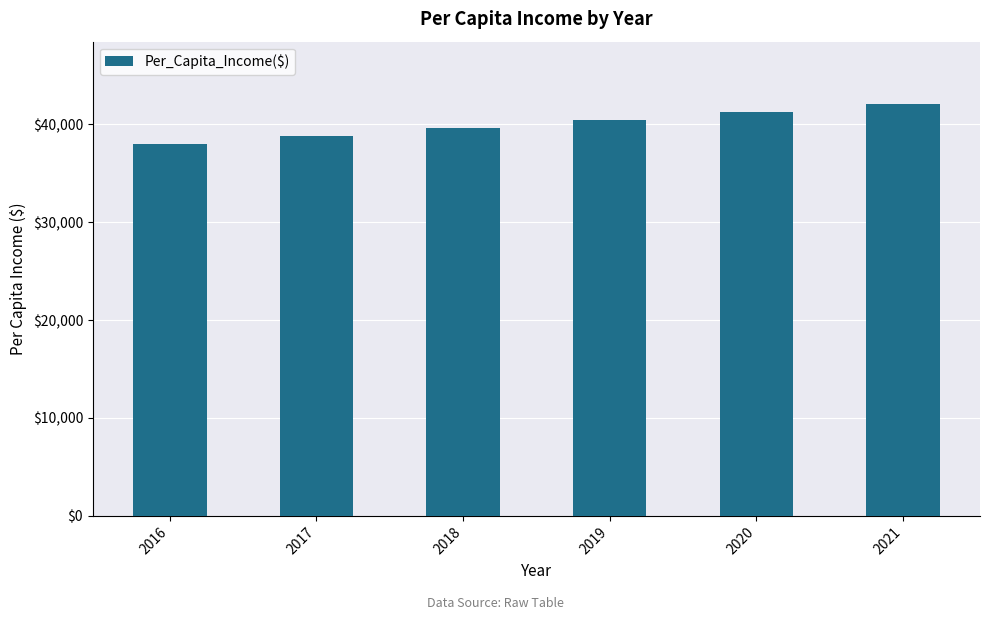

The value at 2017 is 51571.0. True or false?

False